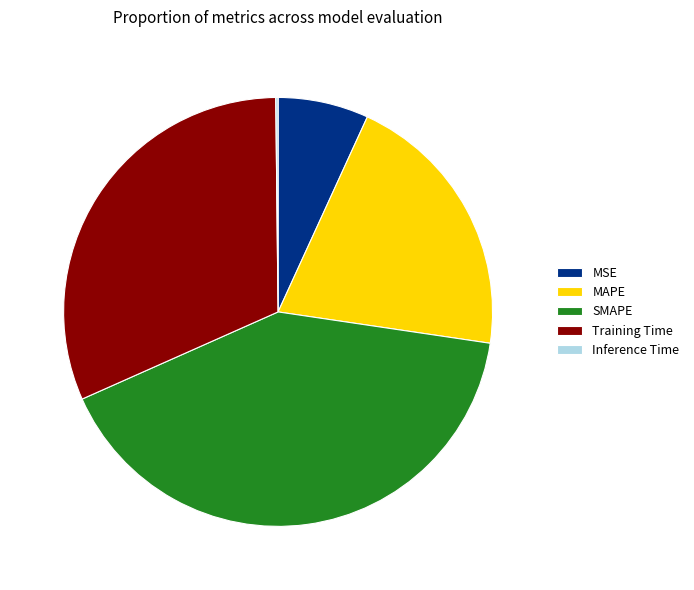

Is it true that MSE is 7% of the pie?

True